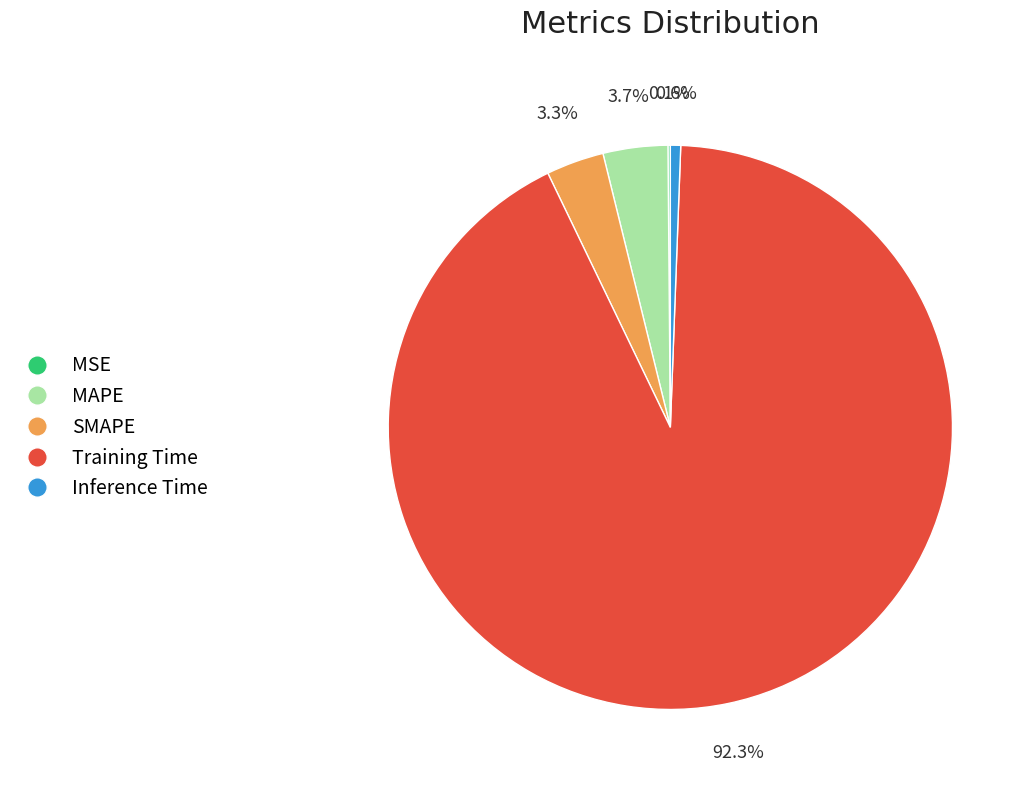

What percentage is NOT represented by SMAPE?

96.7%